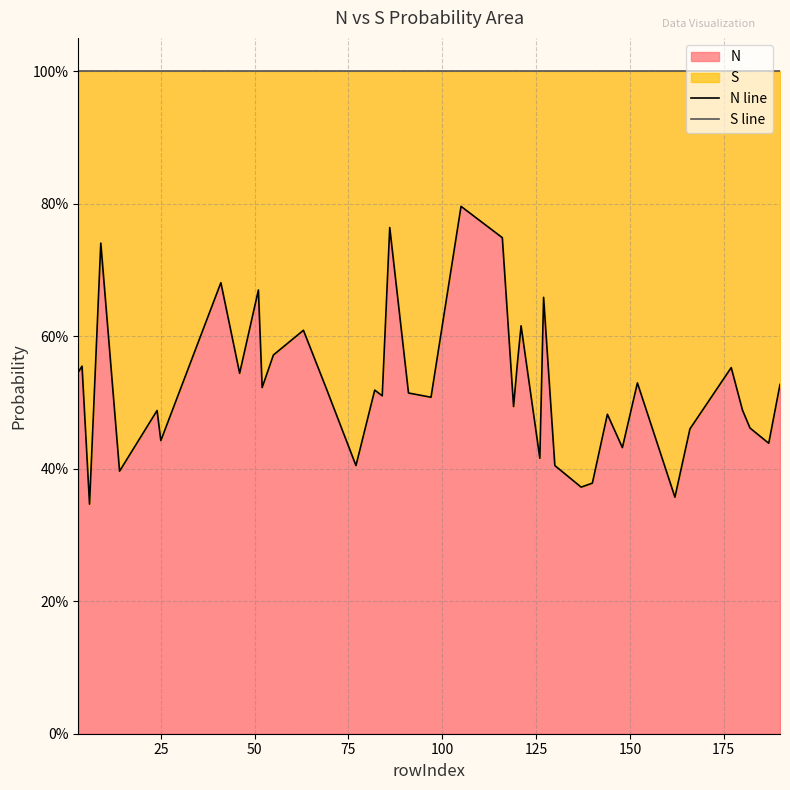

True or false: N line has a value of 0.2 at 0.

False